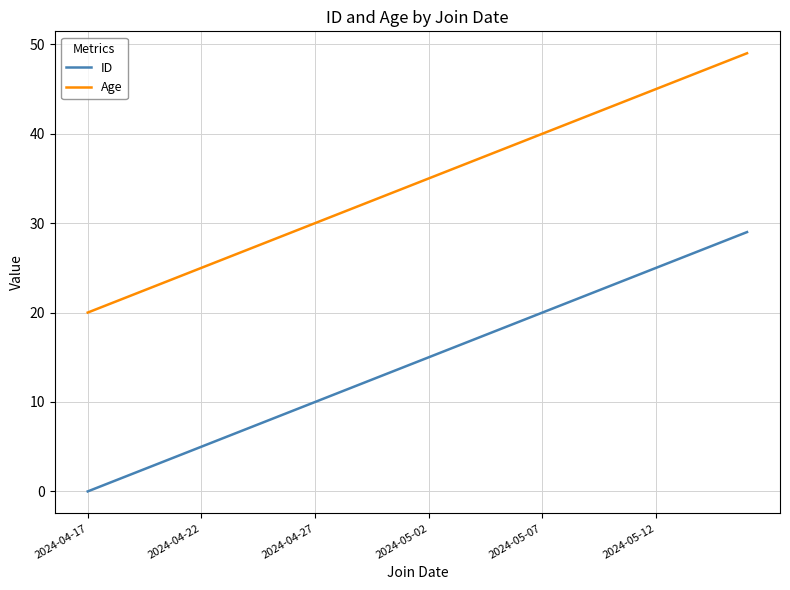

True or false: ID and Age intersect in this chart.

False